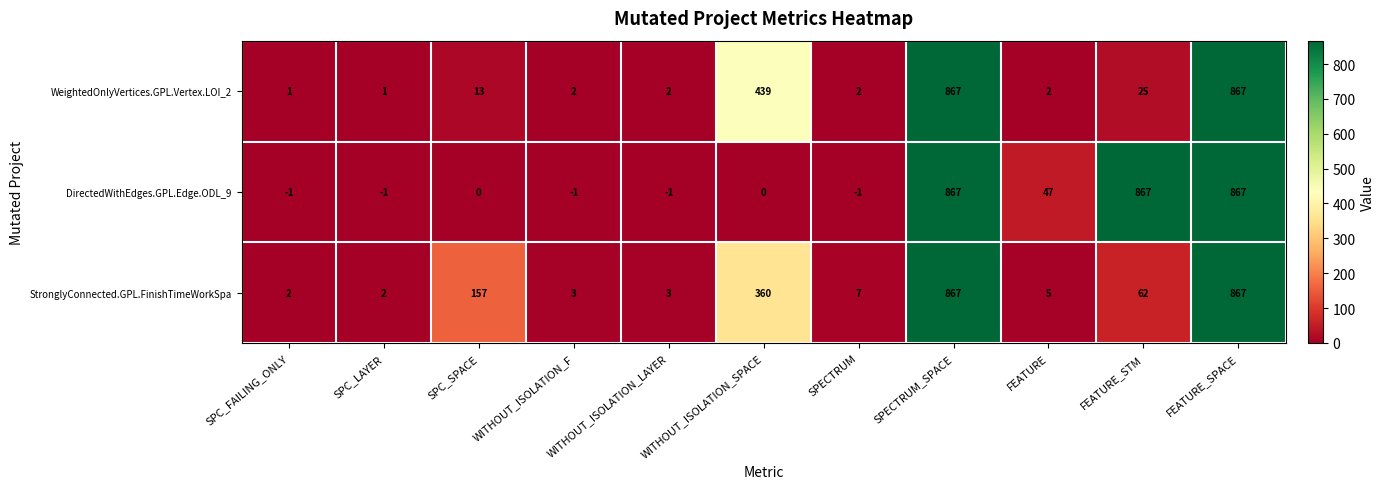

What is the total value across all series at WITHOUT_ISOLATION_LAYER?

4